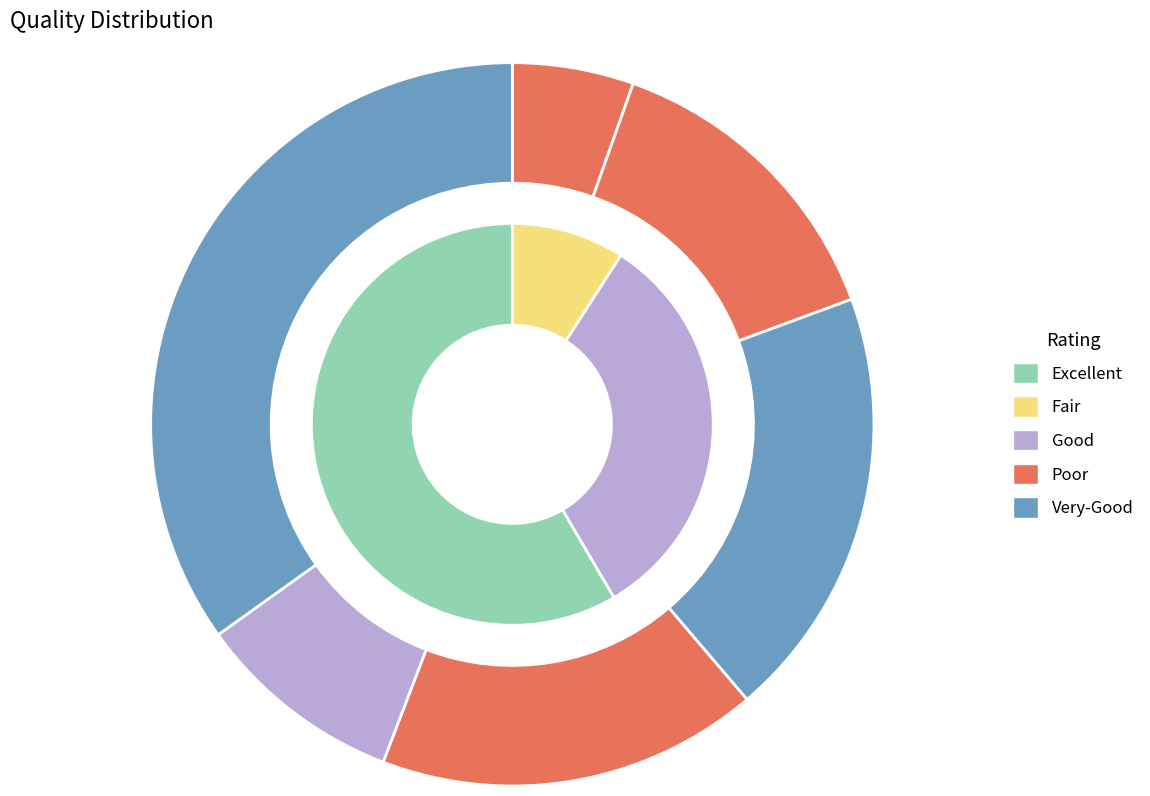

Is it true that GE is 19% of the pie?

True